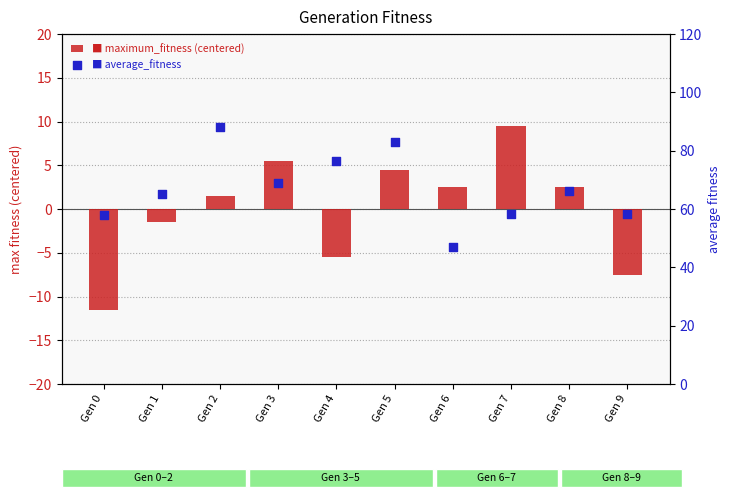

Which series has the widest spread of Y values?

average_fitness